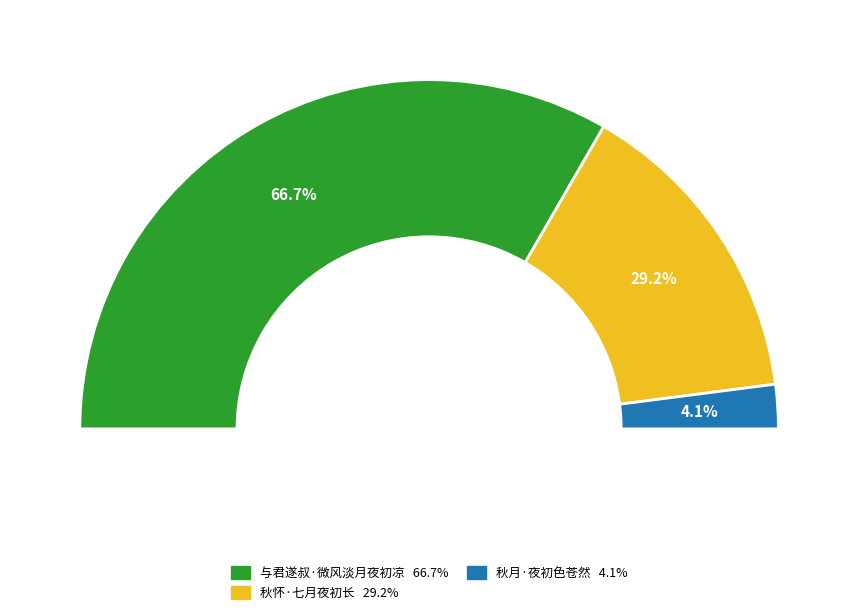

What is the ratio of the value at 秋怀·七月夜初长 to the value at 秋月·夜初色苍然?

7.1